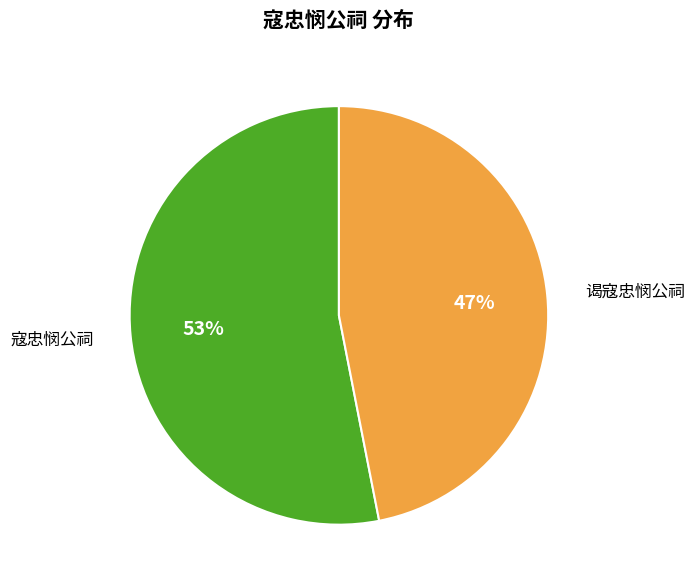

What is the ratio of the value at 谒寇忠悯公祠 to the value at 寇忠悯公祠?

0.9